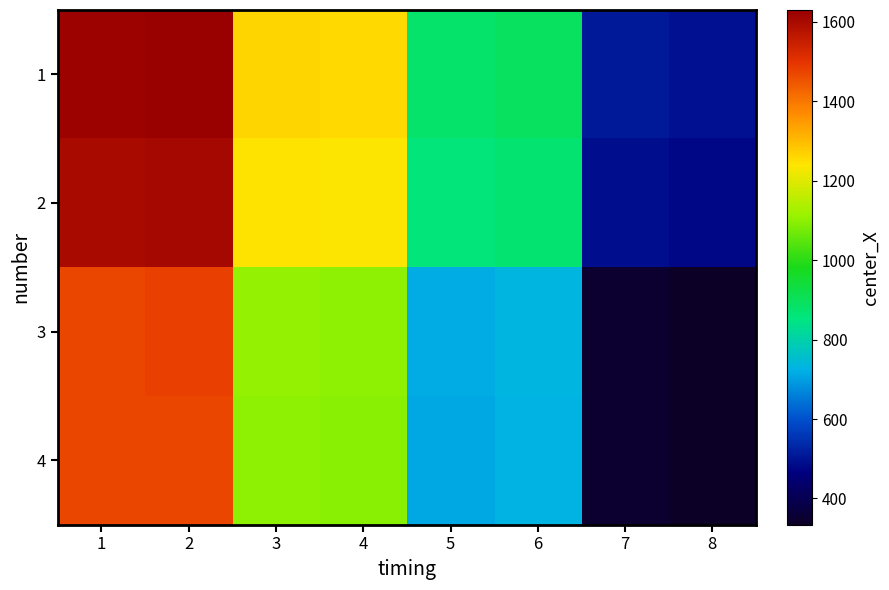

Which series has the largest total across all categories?

1